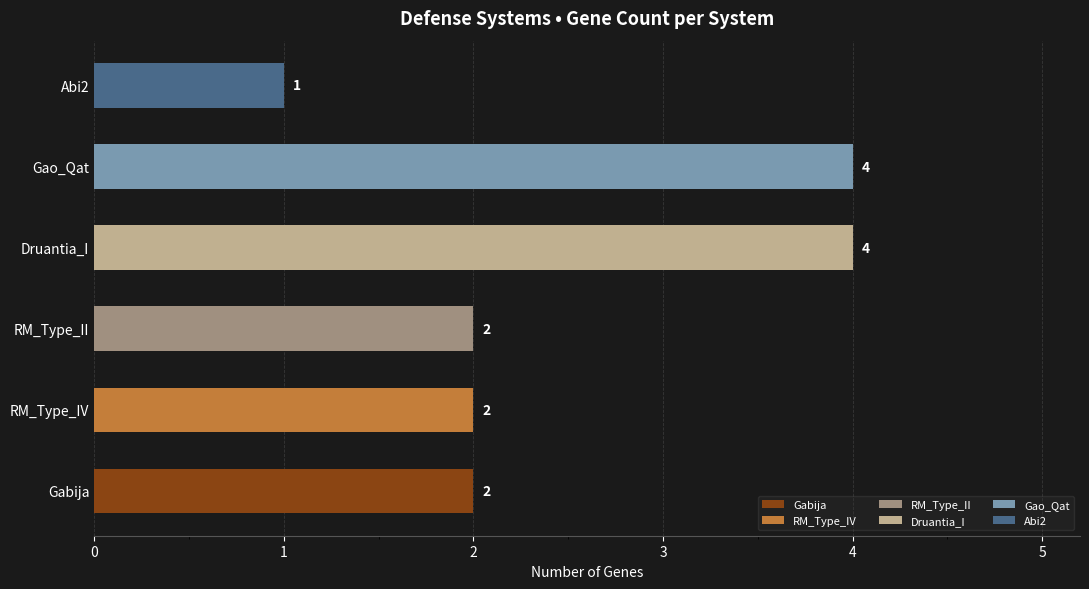

The value at RM_Type_II is 1. True or false?

False